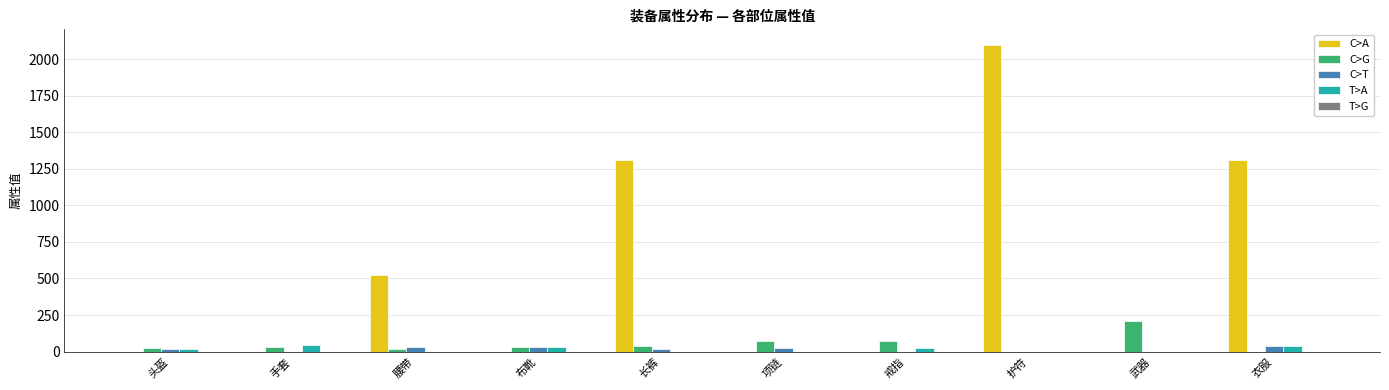

What is the maximum value shown in the chart?

2100